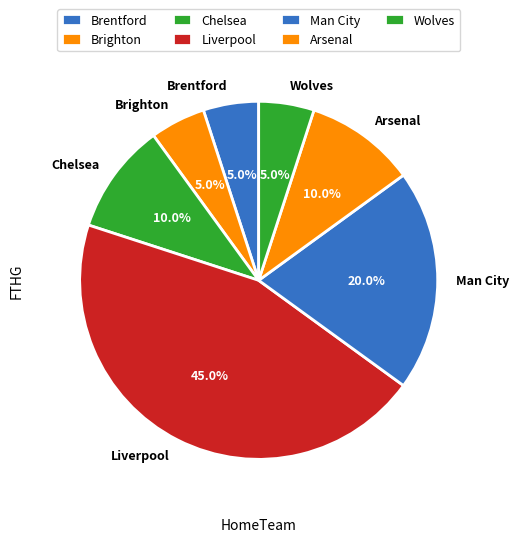

To the nearest percent, what is the difference between the Liverpool and Arsenal slice percentages?

35%